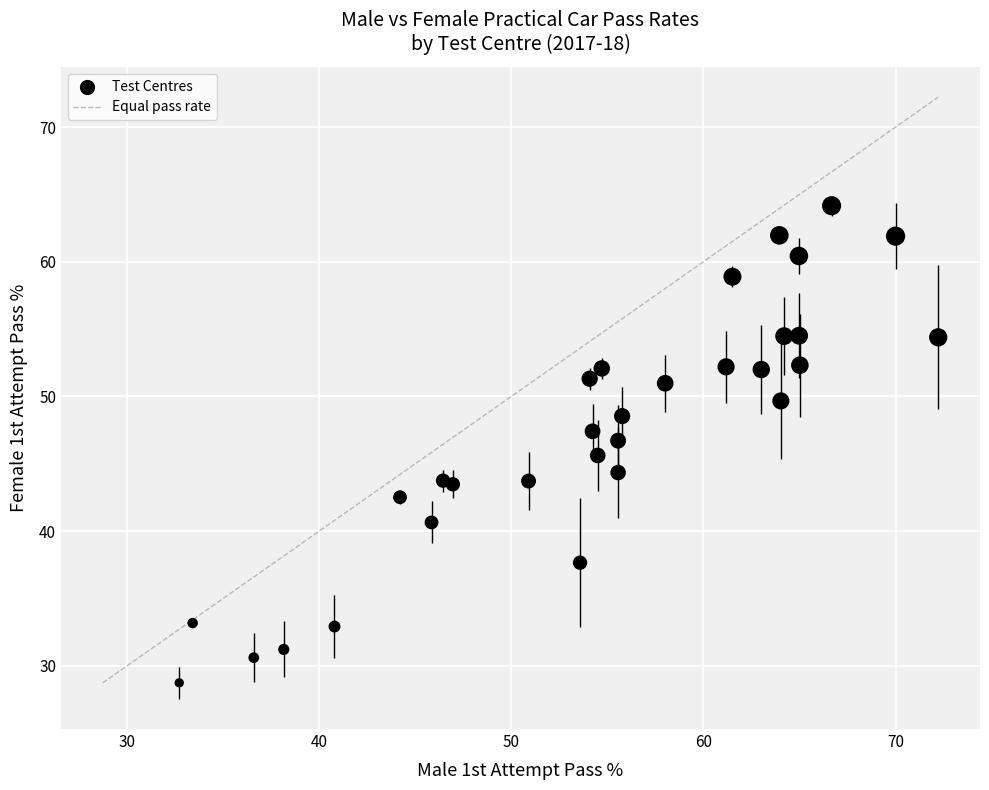

What is the range of Y values (max minus min)?

35.4